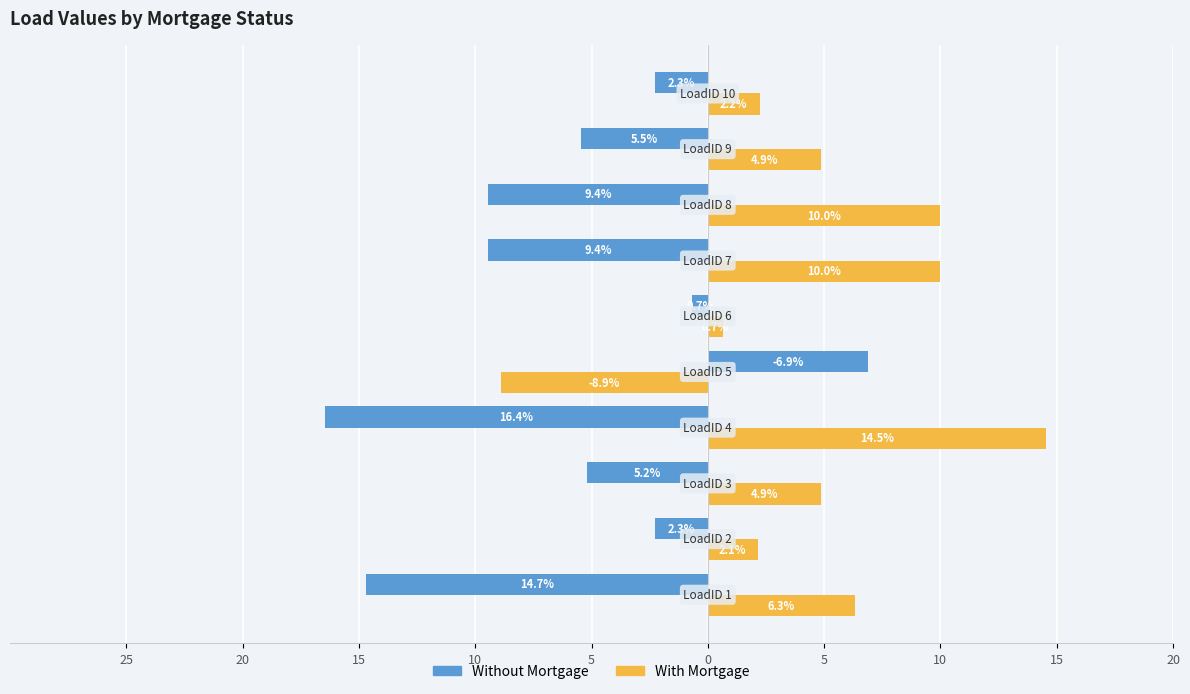

What are all the series names shown in the legend?

Without Mortgage, With Mortgage